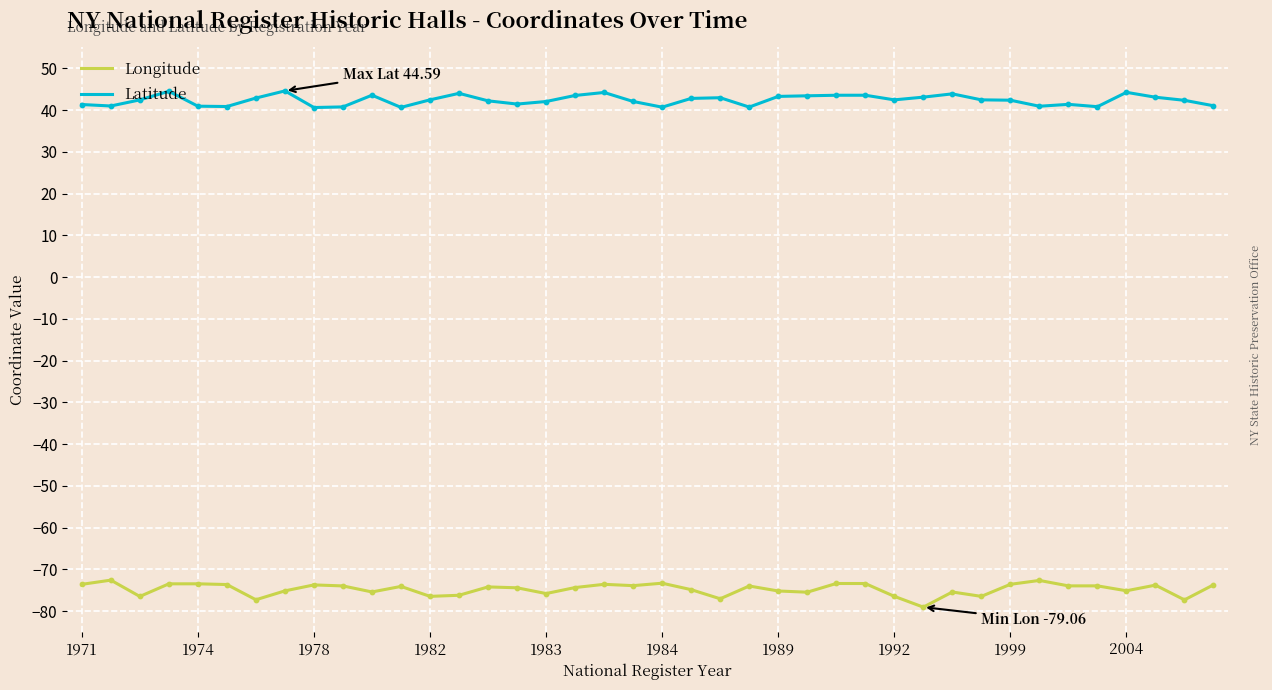

Which series has the largest total across all categories?

Latitude